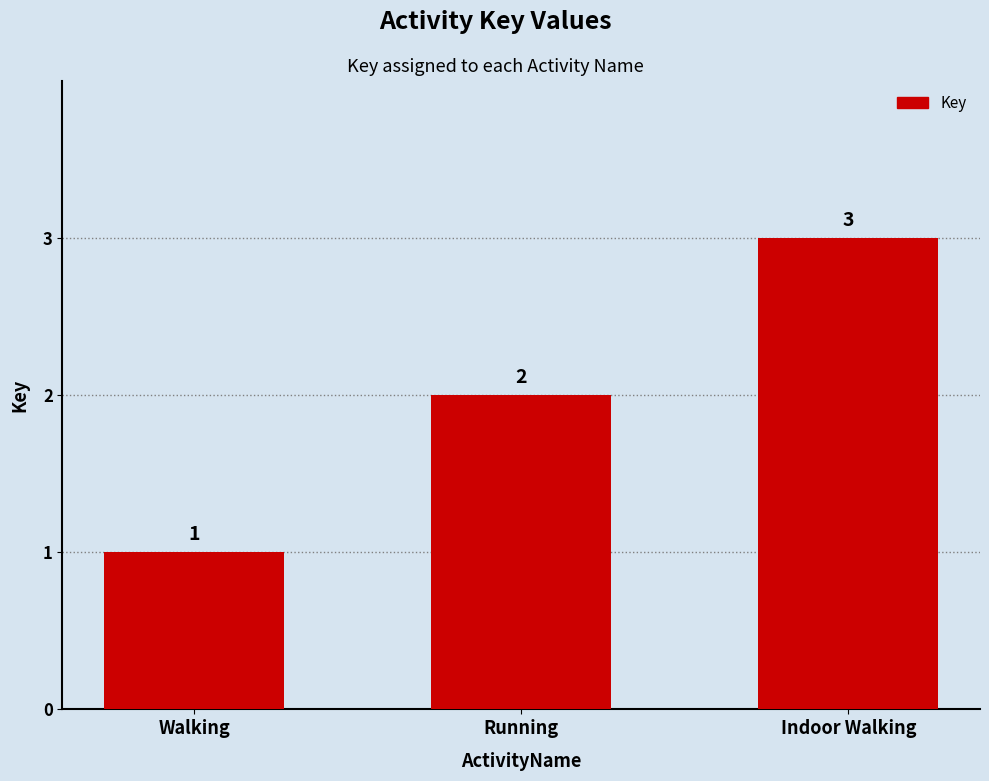

Are the bars horizontal?

No